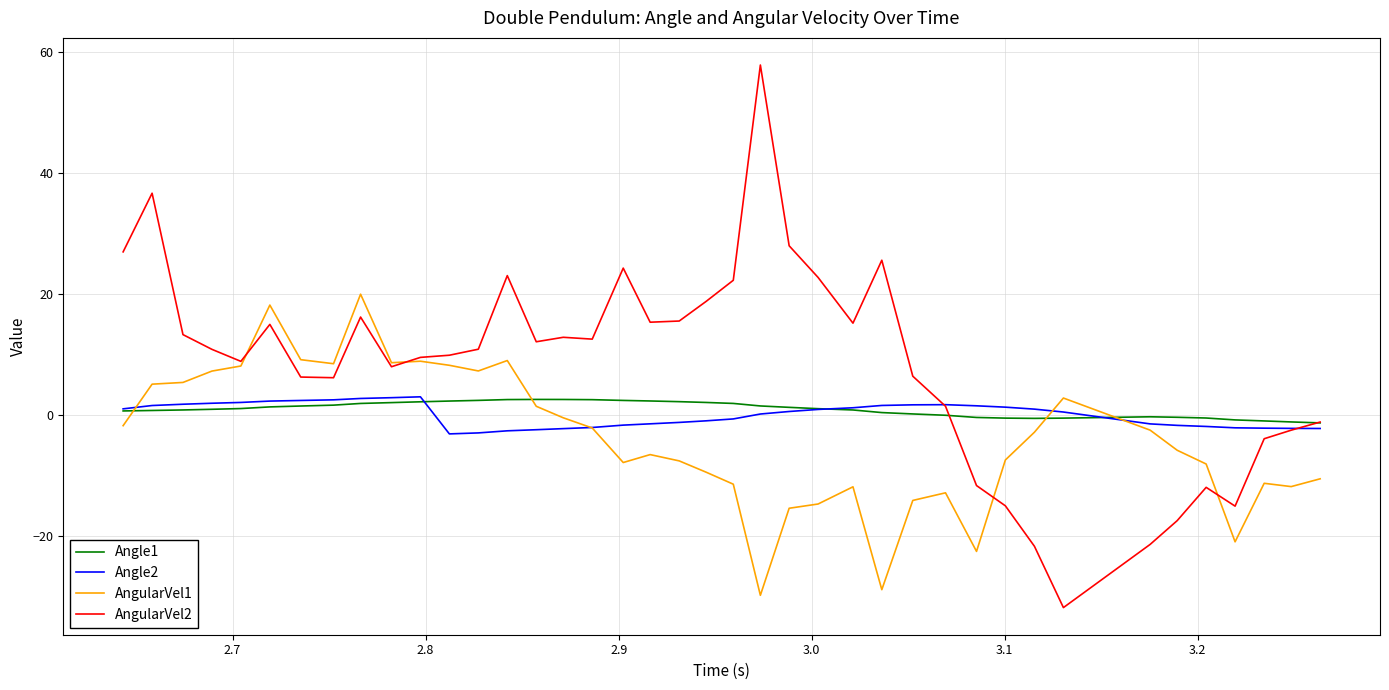

What are all the series names shown in the legend?

Angle1, Angle2, AngularVel1, AngularVel2